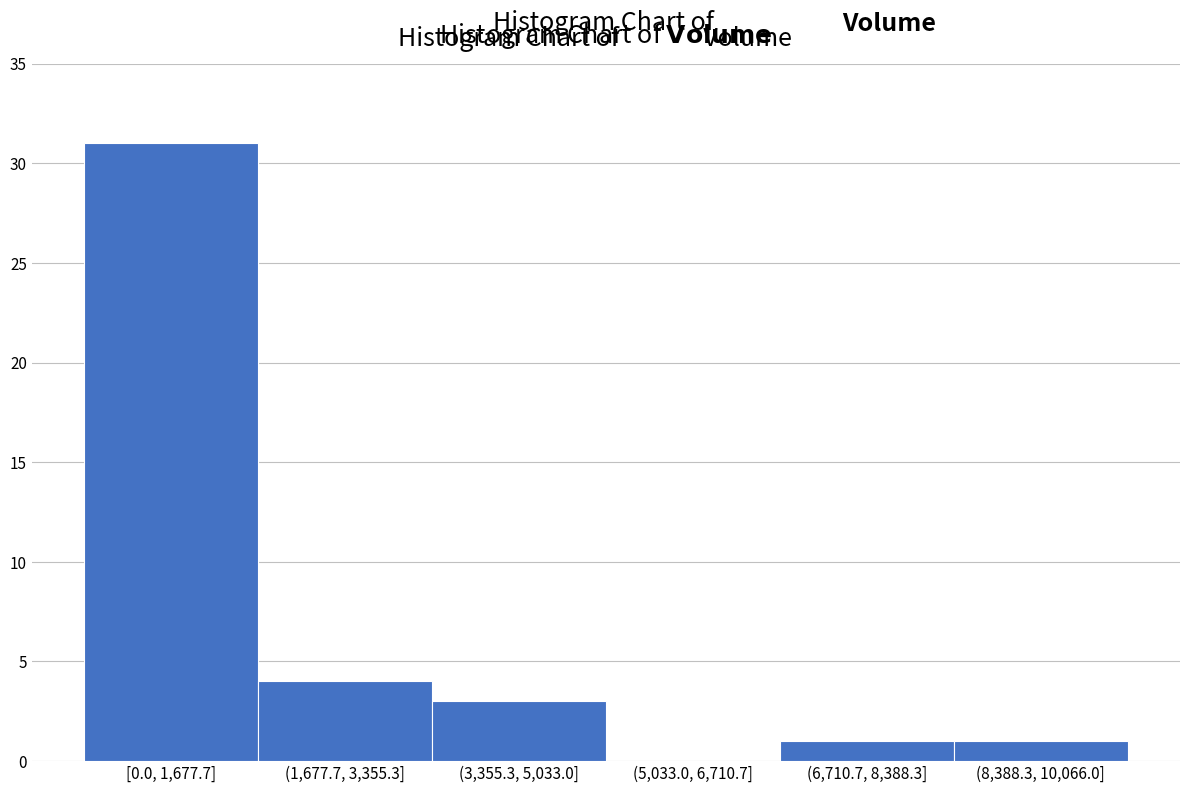

Reading left to right, what are all the values shown in this chart?

[0.0, 1,677.7]=31	(1,677.7, 3,355.3]=4	(3,355.3, 5,033.0]=3	(5,033.0, 6,710.7]=0	(6,710.7, 8,388.3]=1	(8,388.3, 10,066.0]=1